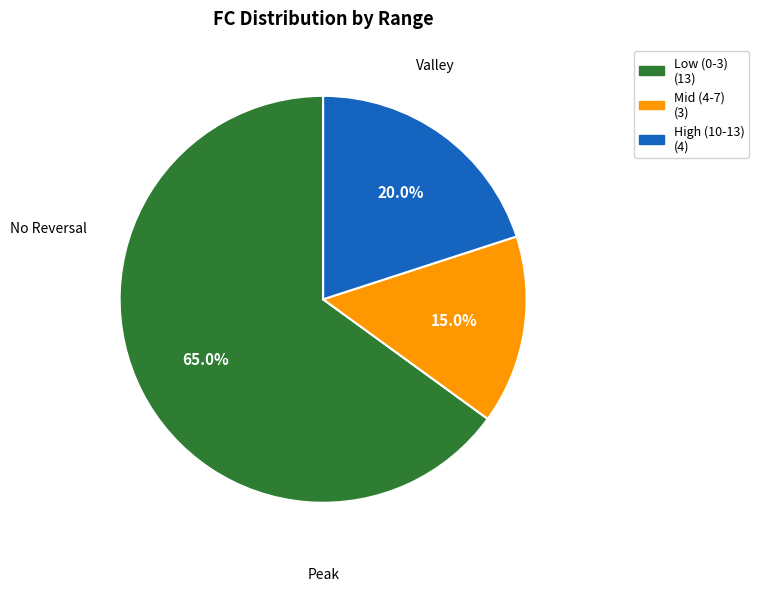

Is there a majority slice in this chart?

Yes